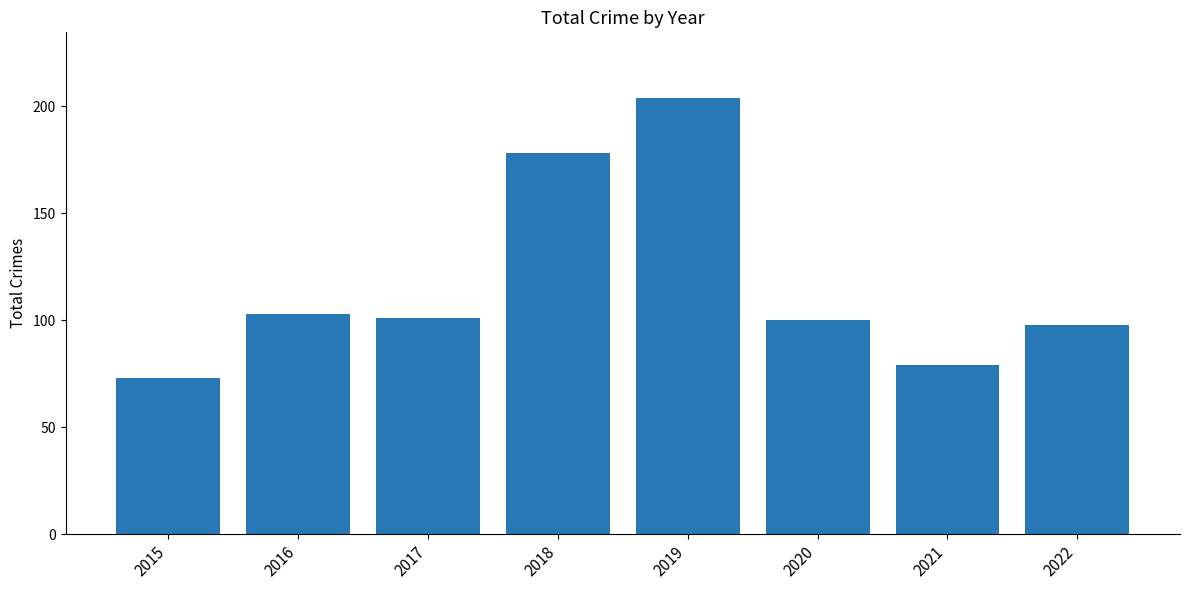

What is the ratio of the value at 2015 to the value at 2022?

0.7